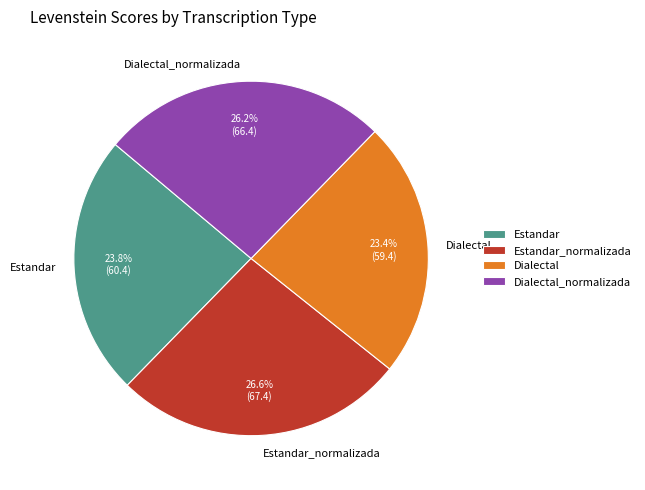

Does Estandar represent more than half of the total?

No